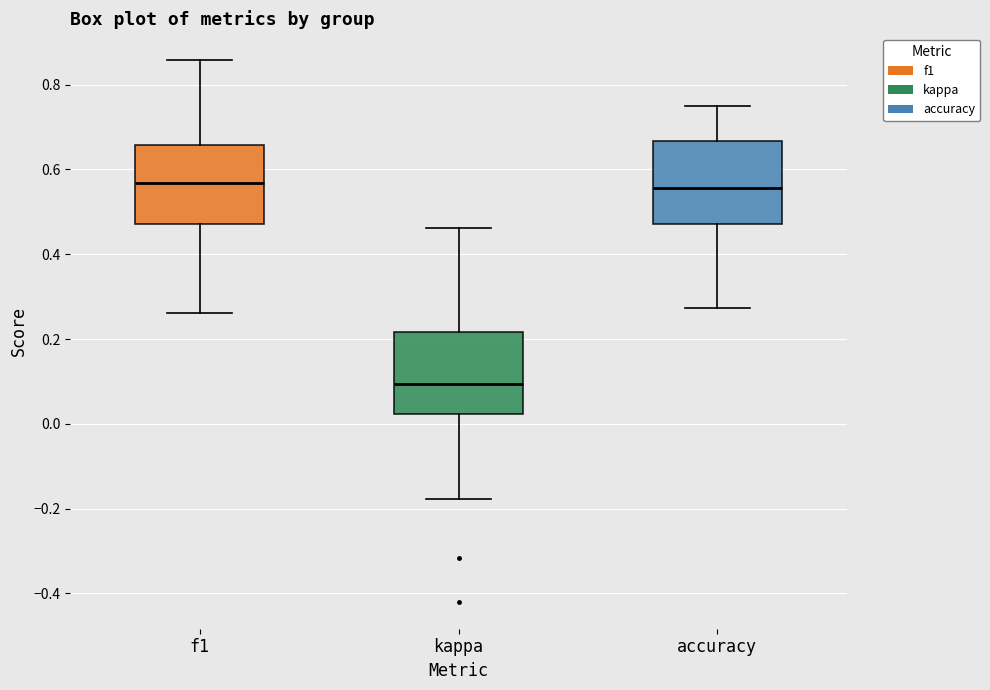

Where is the upper edge of the box for kappa on the y-axis? The values are not printed on the chart, so give them approximately, as read against the axis.

0.22